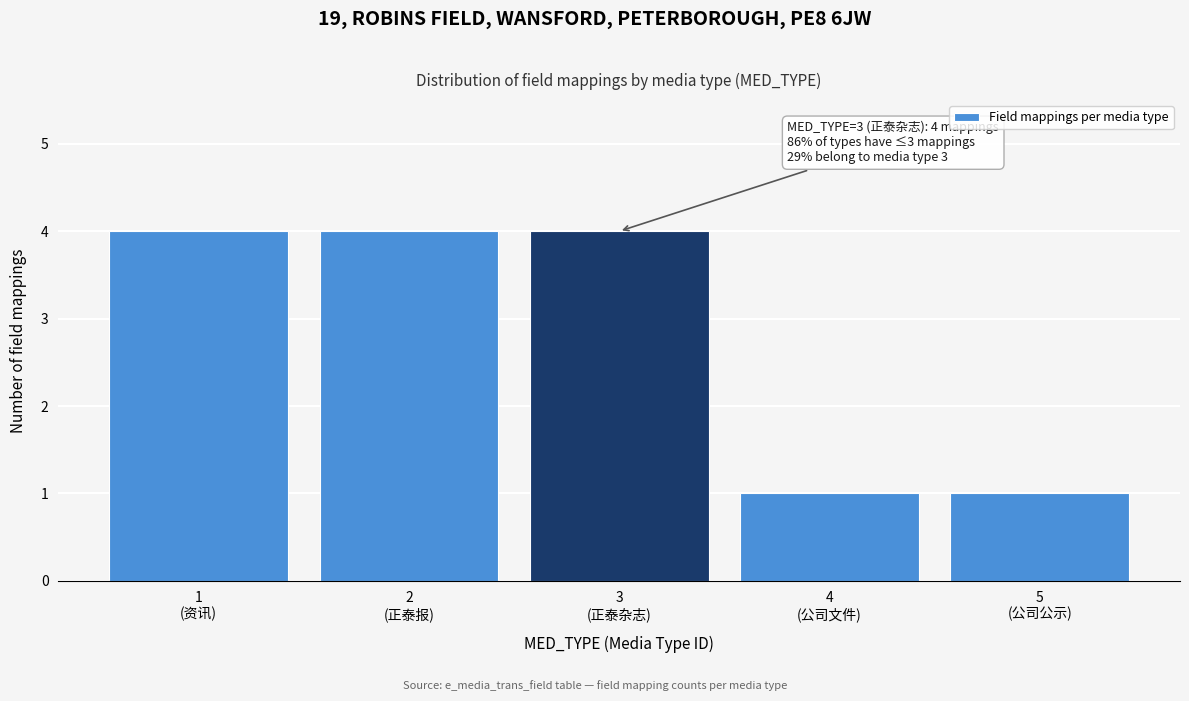

Reading right to left, extract all data points from this chart.

1	1	4	4	4